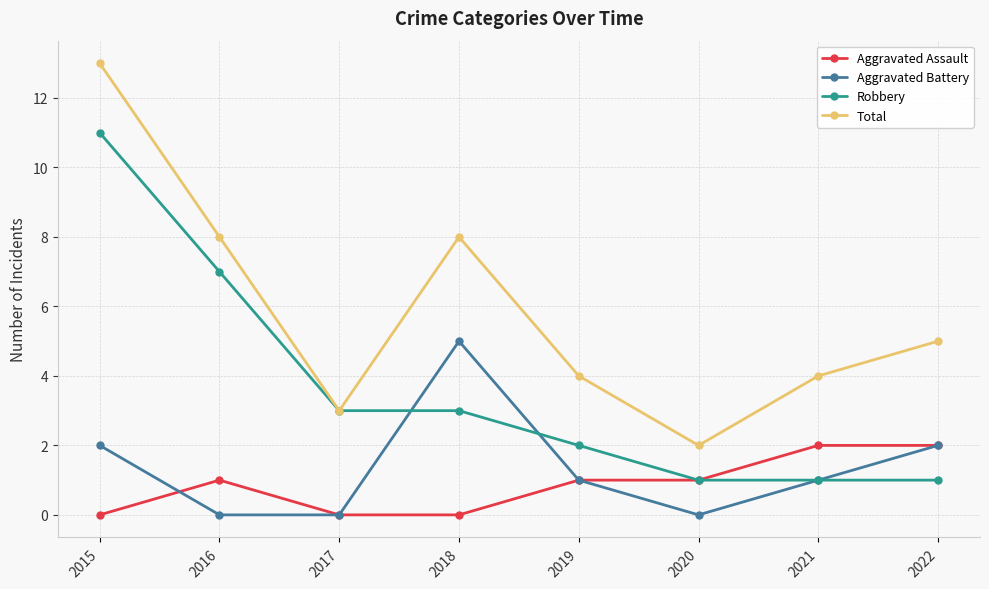

True or false: Aggravated Battery and Total intersect in this chart.

False